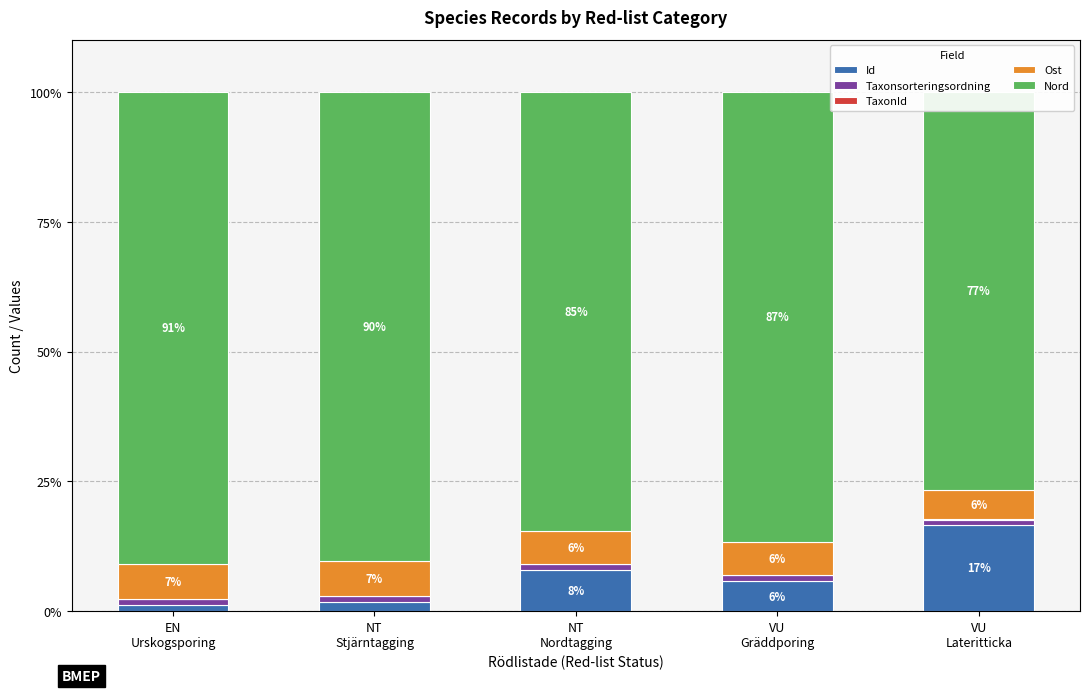

The value of Ost at NT
Nordtagging is 6.3. True or false?

True